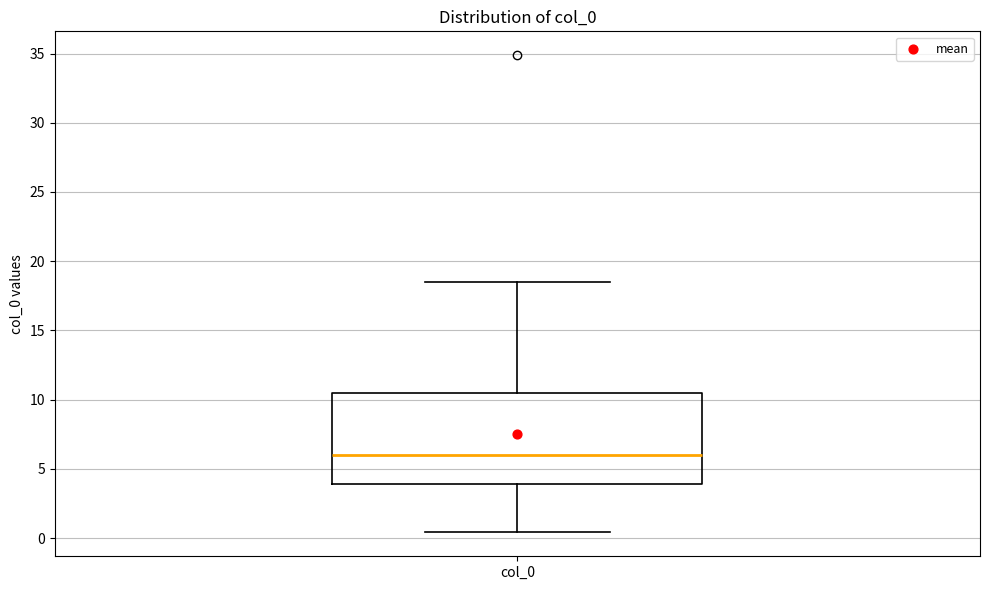

Where is the upper edge of the box for col_0 on the y-axis? The values are not printed on the chart, so give them approximately, as read against the axis.

10.5